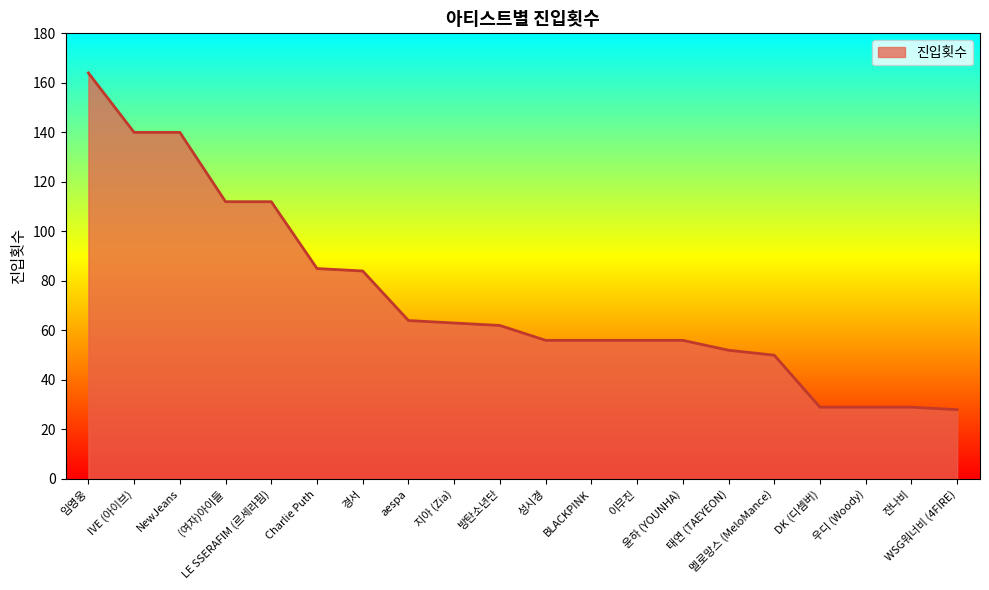

What is the difference between the values at 방탄소년단 and DK (디셈버)?

33